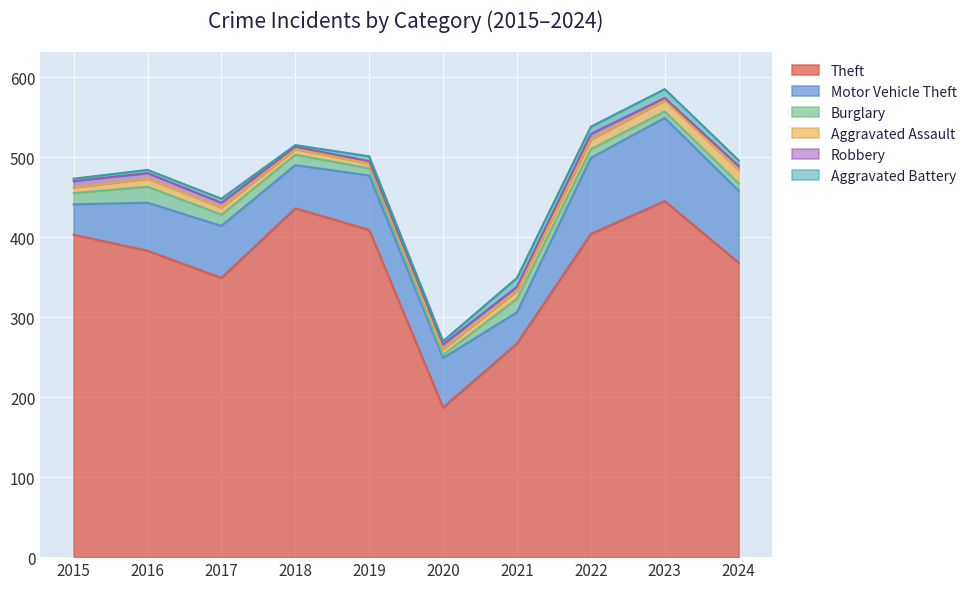

What is the greatest value displayed?

445